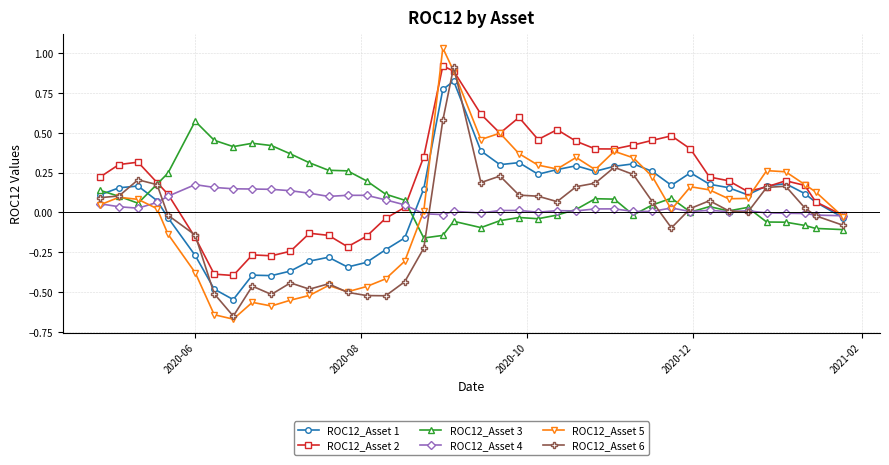

After their last crossing, which series has the higher values: ROC12_Asset 2 or ROC12_Asset 3?

ROC12_Asset 2